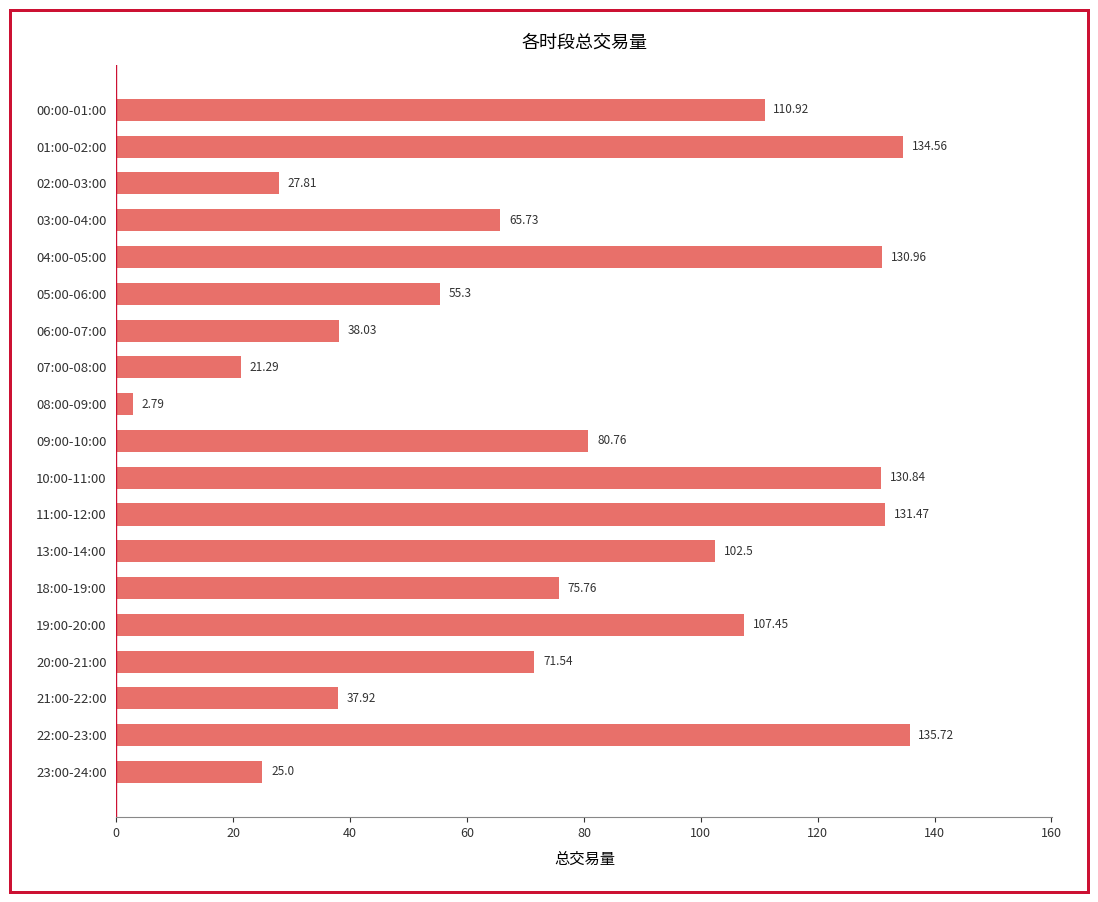

What is the sum of the values at 07:00-08:00 and 21:00-22:00?

59.2